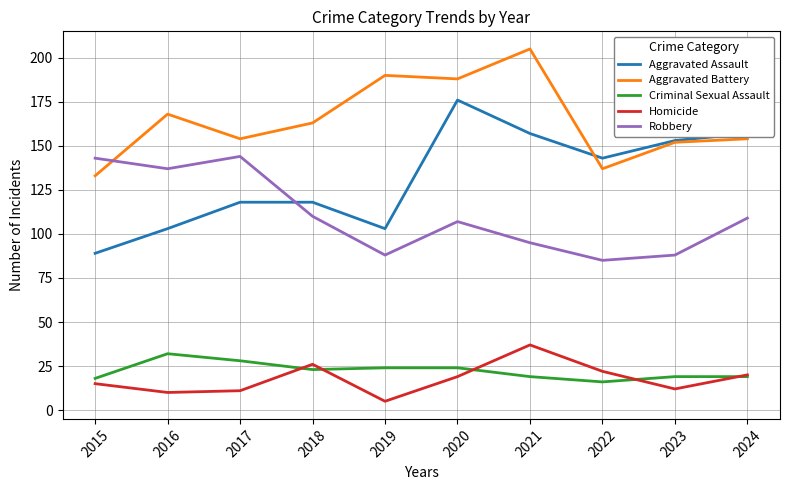

Which label corresponds to the smallest value in the chart?

2019